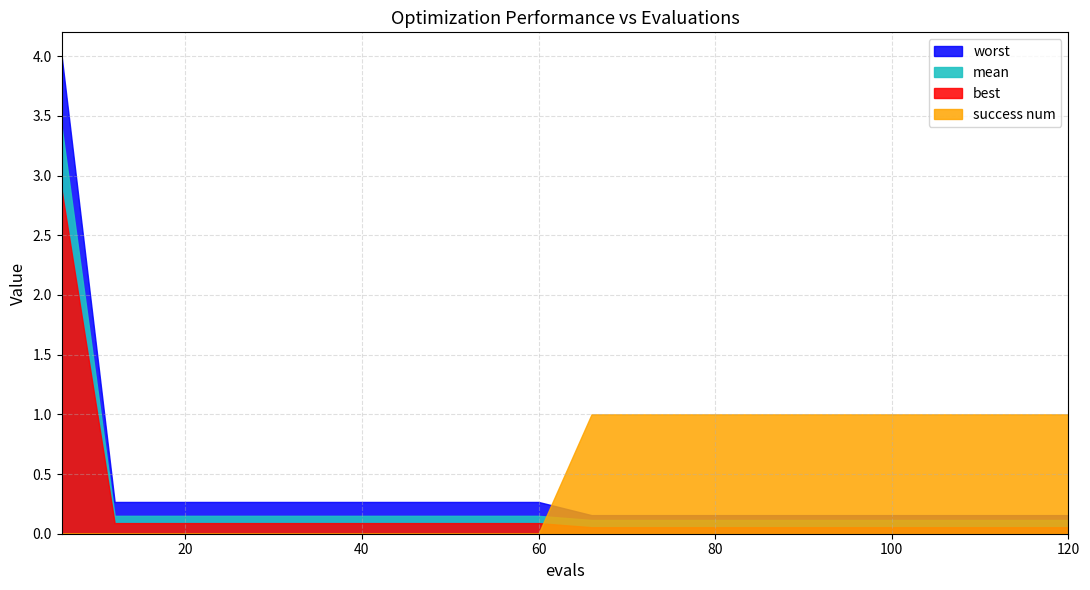

Rank the categories by worst value from highest to lowest.

6, 12, 18, 24, 30, 36, 42, 48, 54, 60, 66, 72, 78, 84, 90, 96, 102, 108, 114, 120